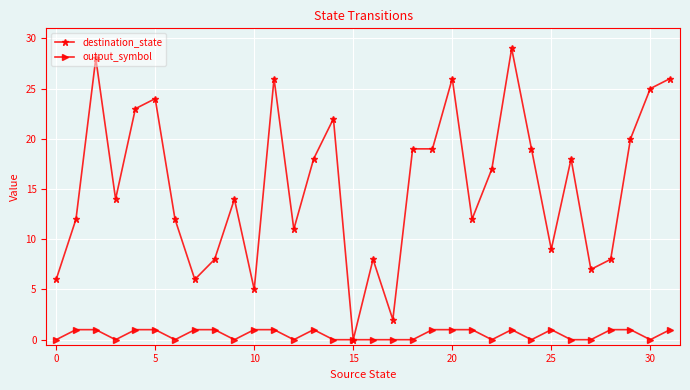

What is the maximum value for destination_state?

29